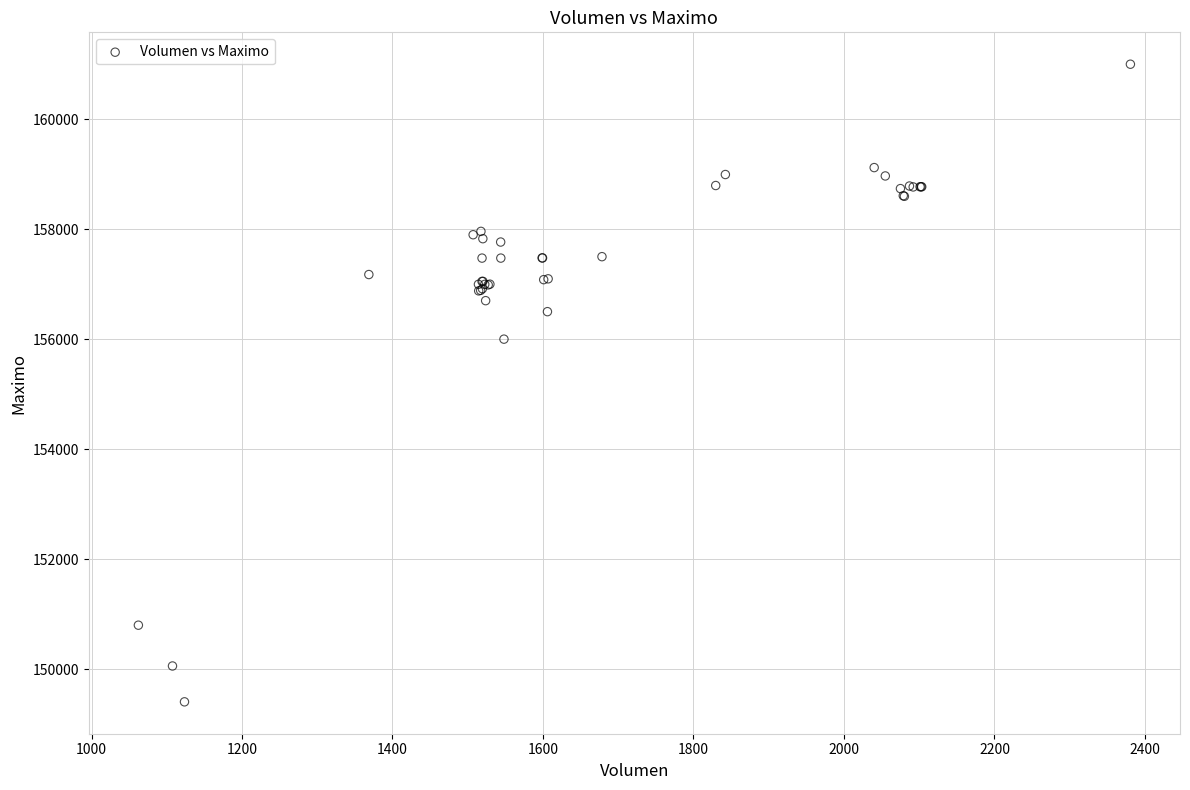

What Y value in the scatter plot is closest to 155202?

156000